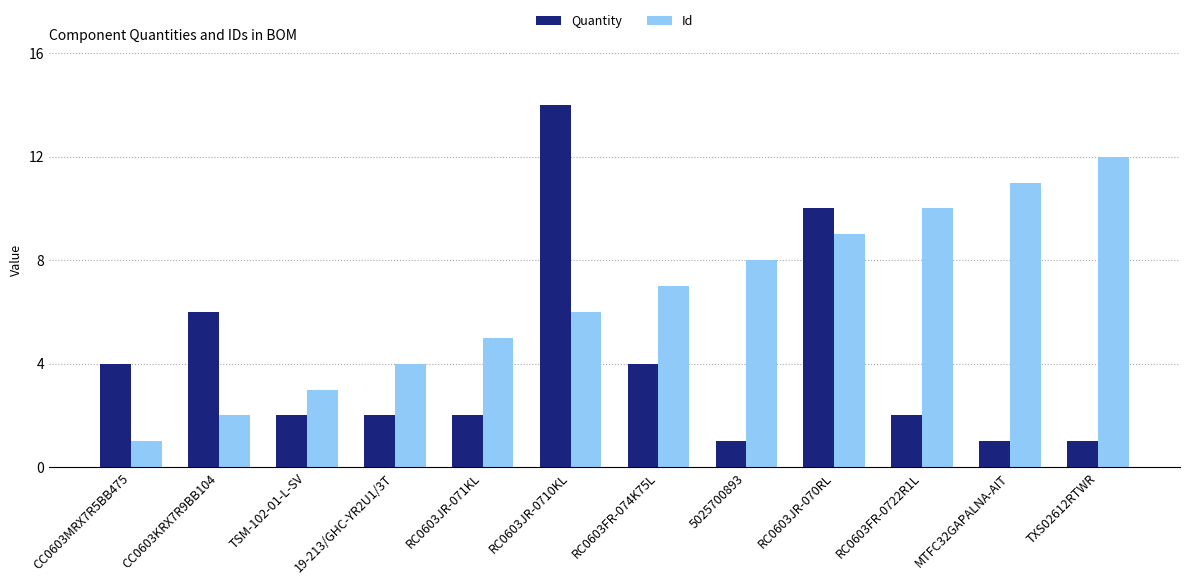

Read the Quantity value at 19-213/GHC-YR2U1/3T.

2